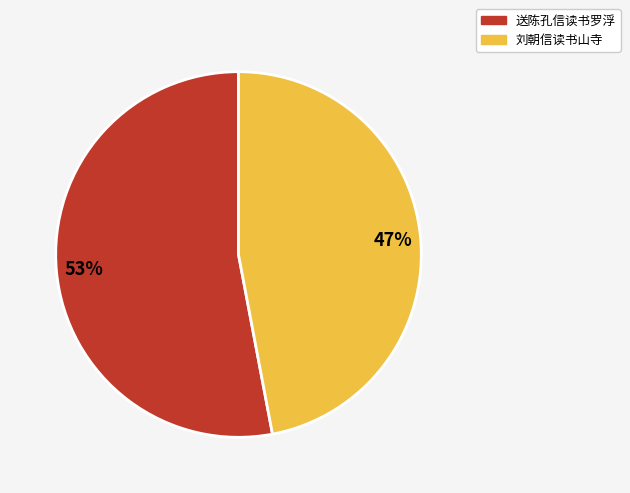

The 刘朝信读书山寺 slice represents 55% of the pie. True or false?

False